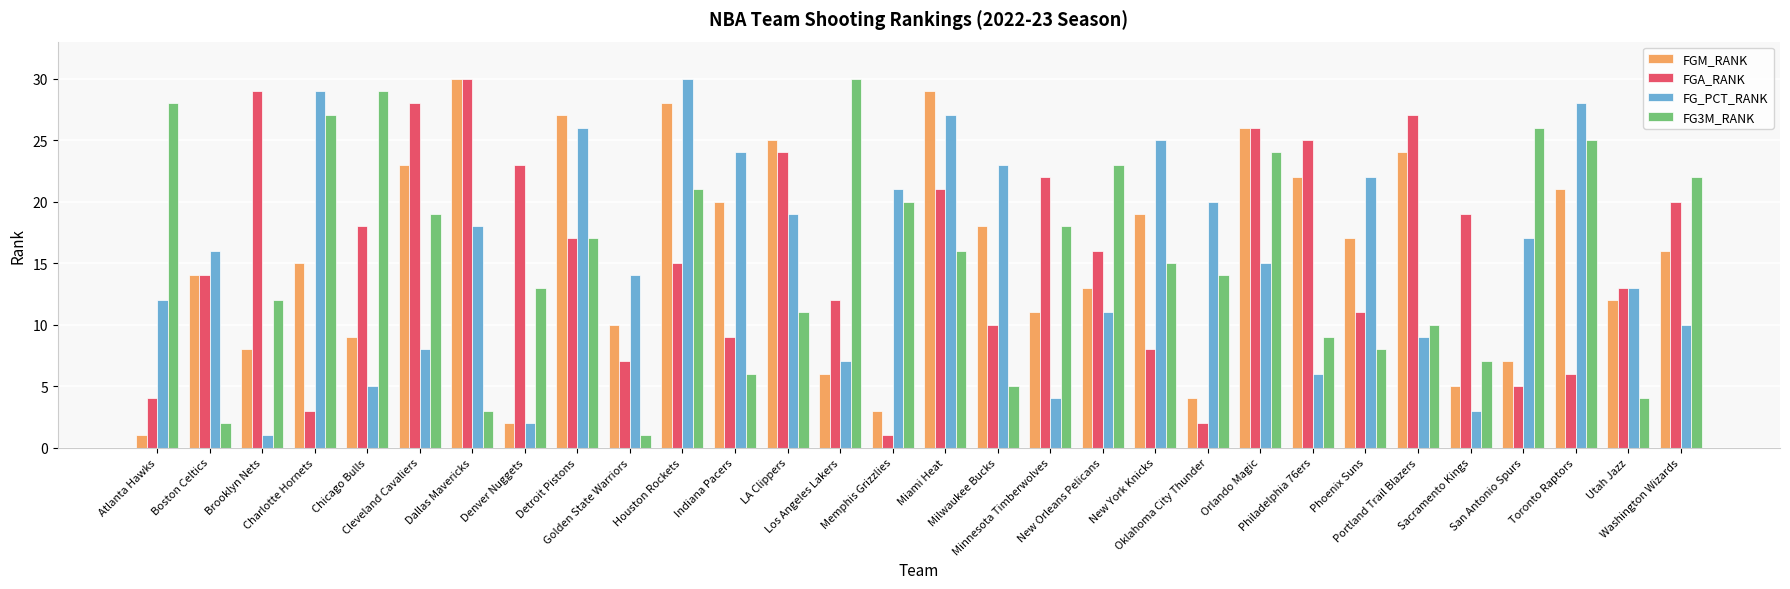

What is the difference between the second highest and minimum values in the FGA_RANK series?

28